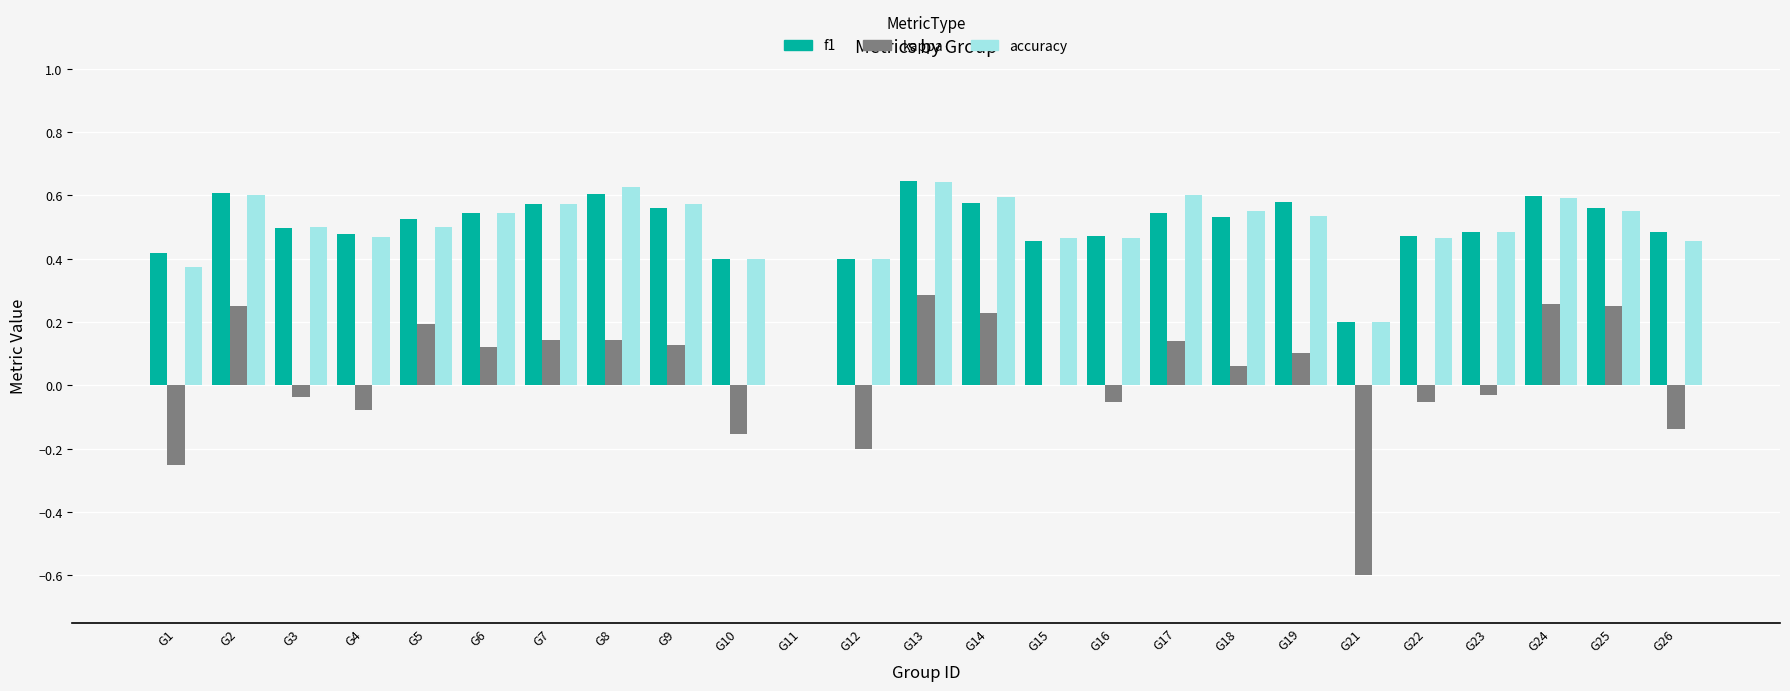

At which category does the chart reach its peak across all series?

G13